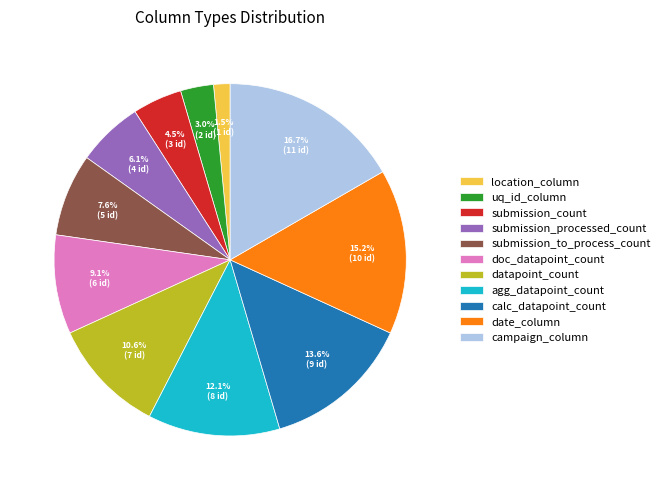

Does location_column represent more than half of the total?

No